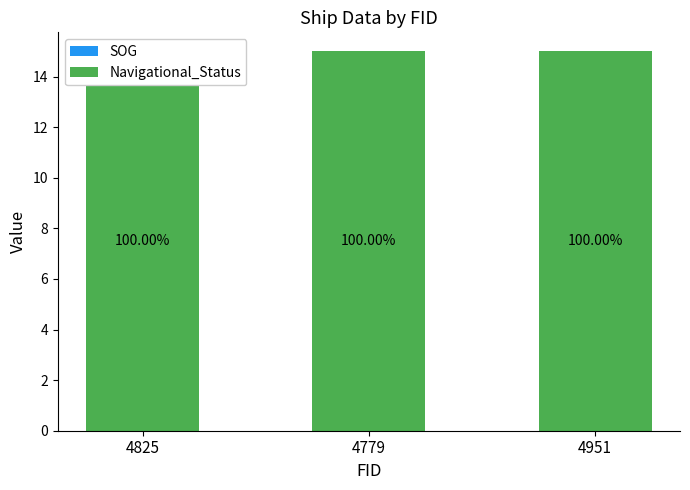

At how many categories does at least one series exceed 13?

3